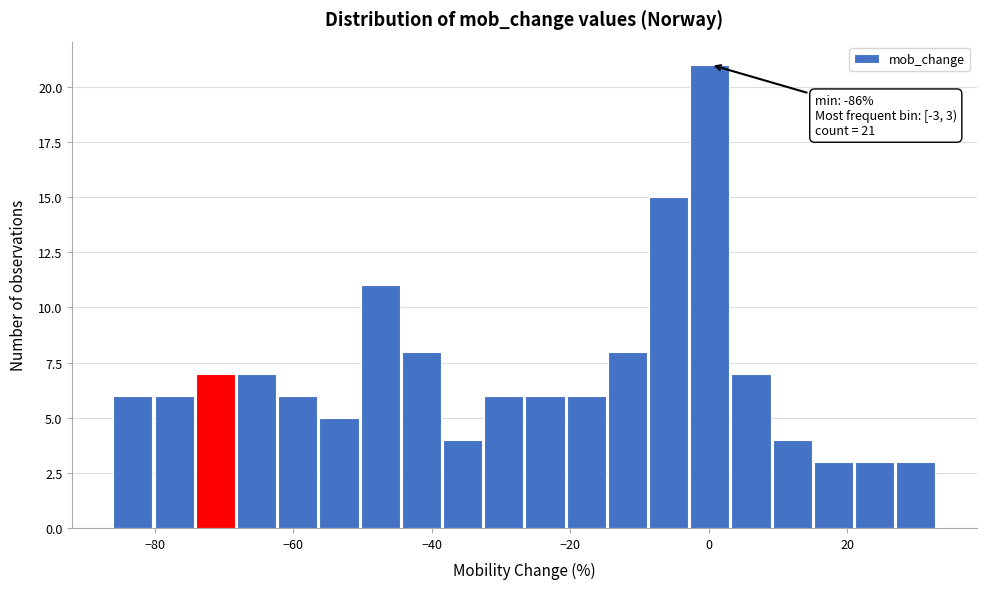

Read against the x-axis, roughly where is the centre of the tallest bar?

0